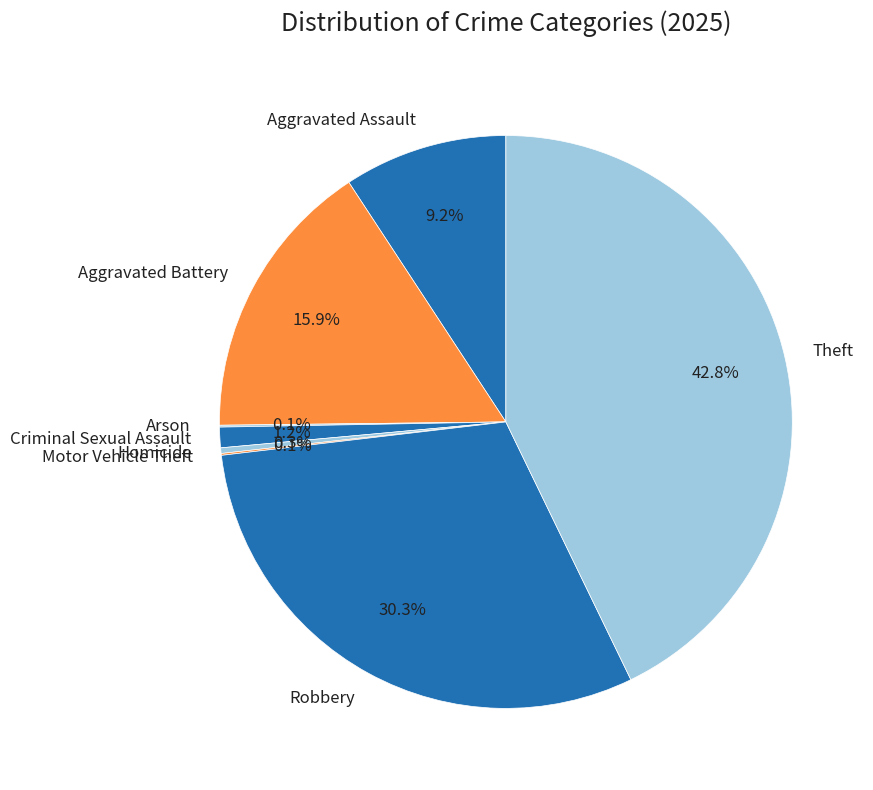

Approximately how many times larger is the value at Robbery compared to Aggravated Battery?

1.9